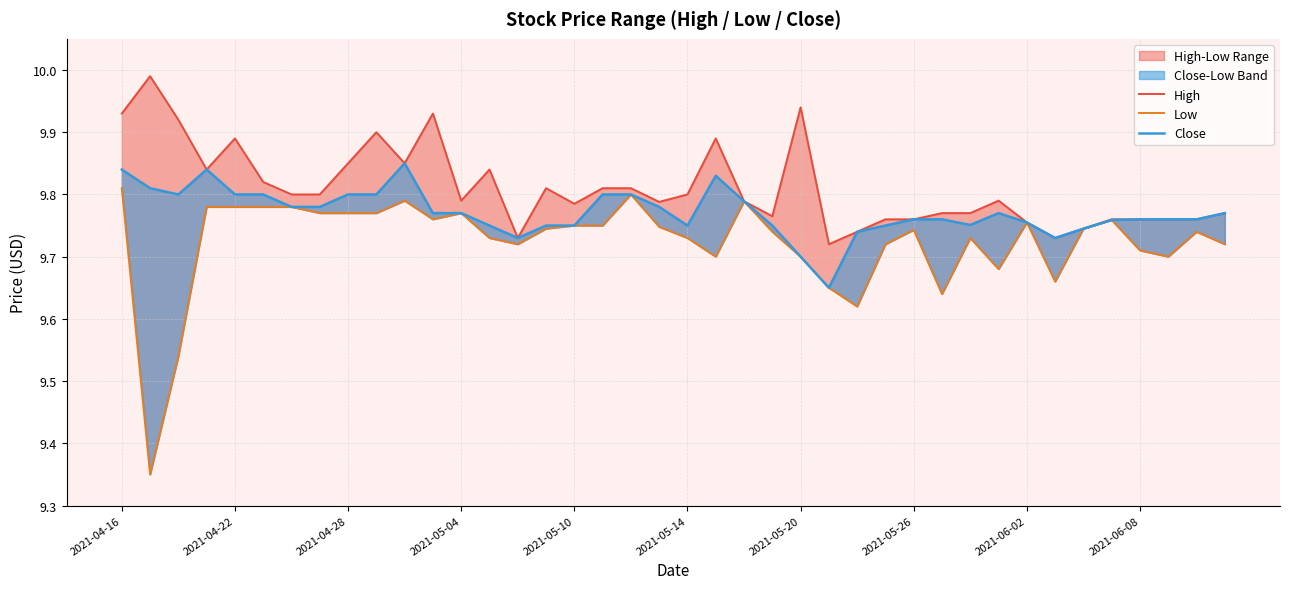

How many data points does each series have?

40